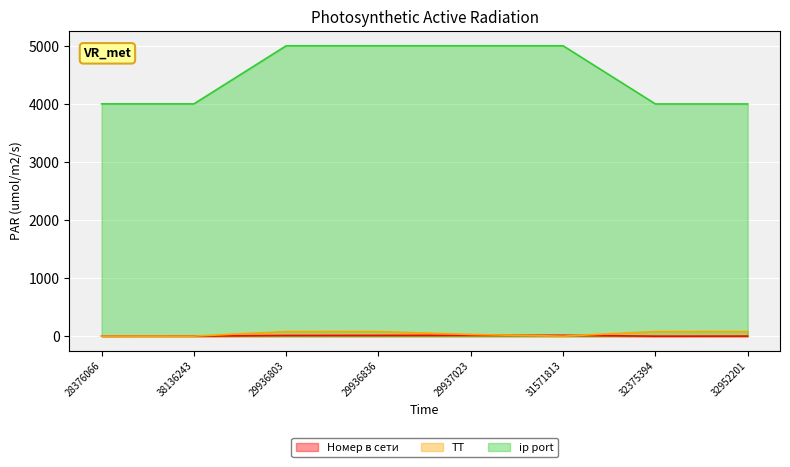

True or false: ip port and ТТ cross at least once.

False